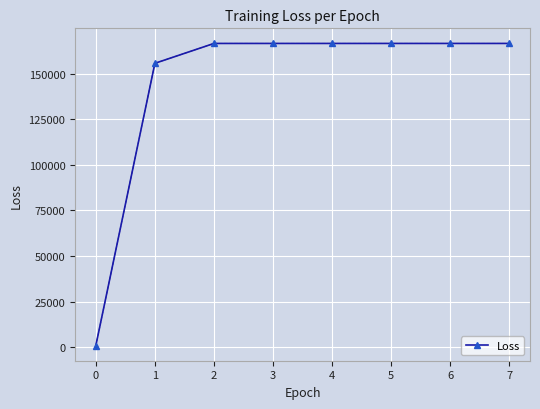

What is the value of the 3rd point from the left?

166574.5